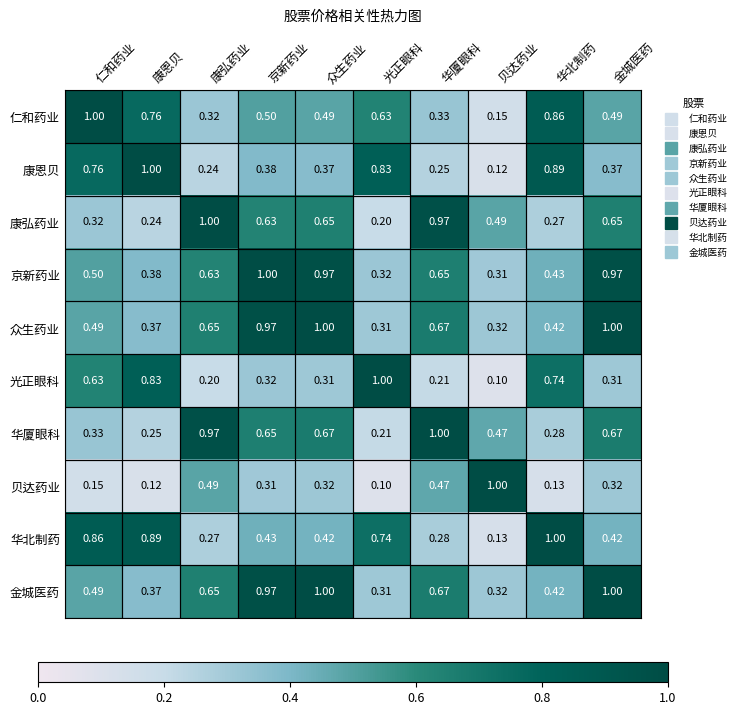

Is the value of 华厦眼科 at 仁和药业 greater than the value of 康弘药业 at 仁和药业?

Yes